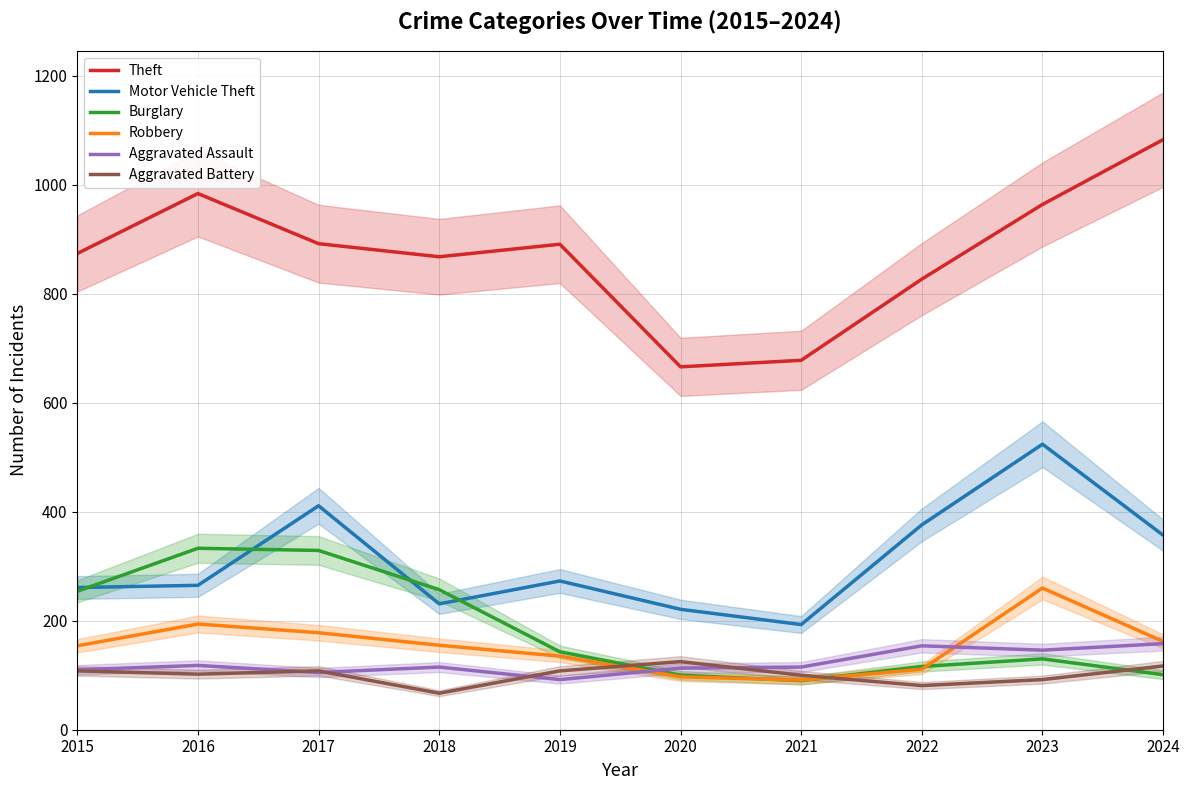

At which category does the chart reach its peak across all series?

2024